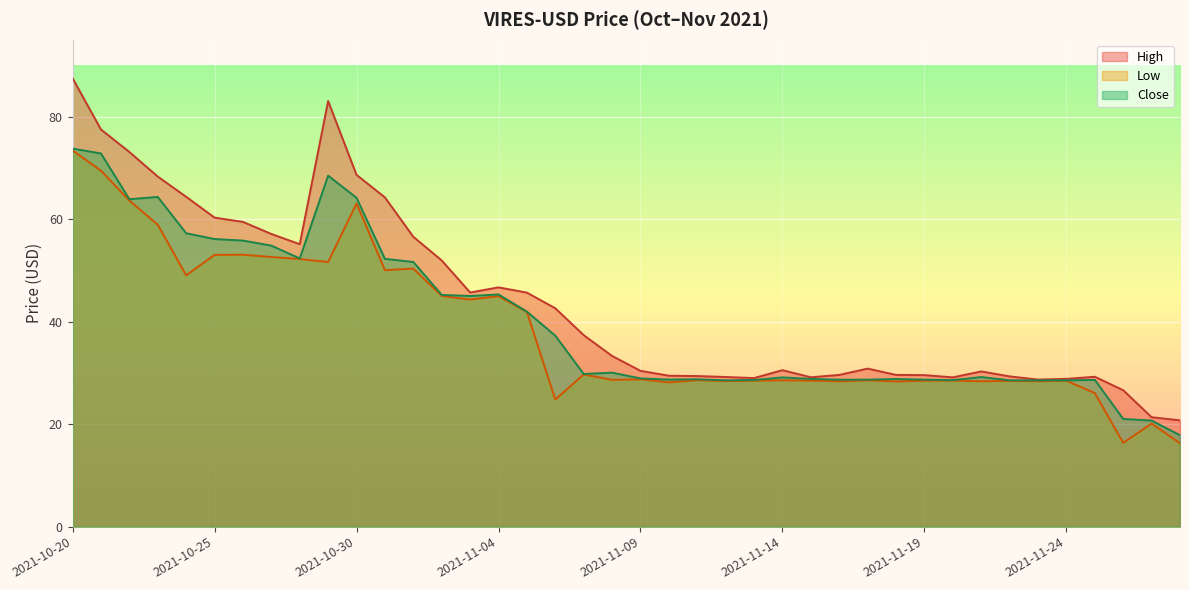

Which label corresponds to the largest value in the chart?

2021-10-20